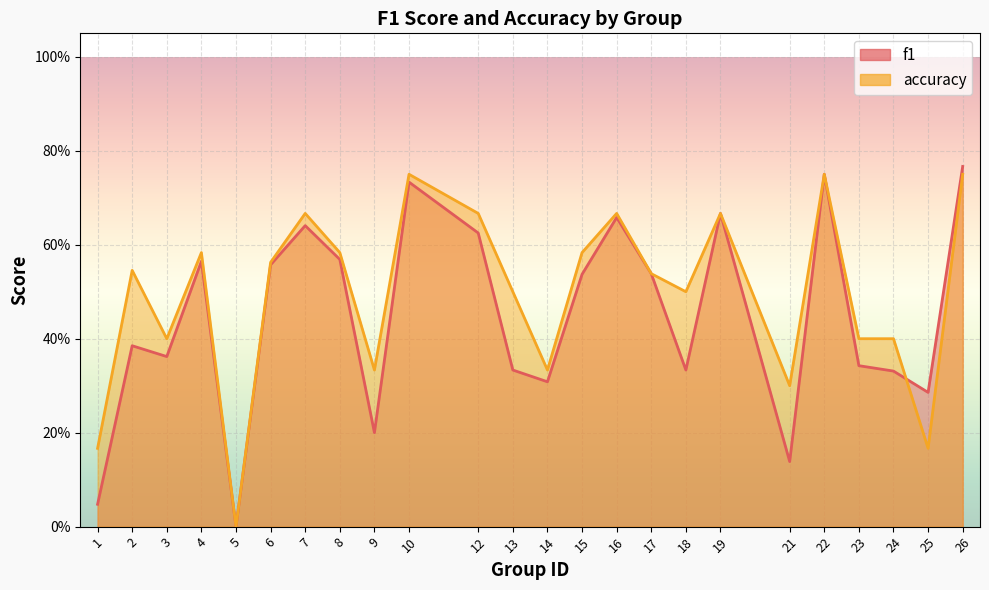

The accuracy series shows 0.7 at 16. True or false?

True